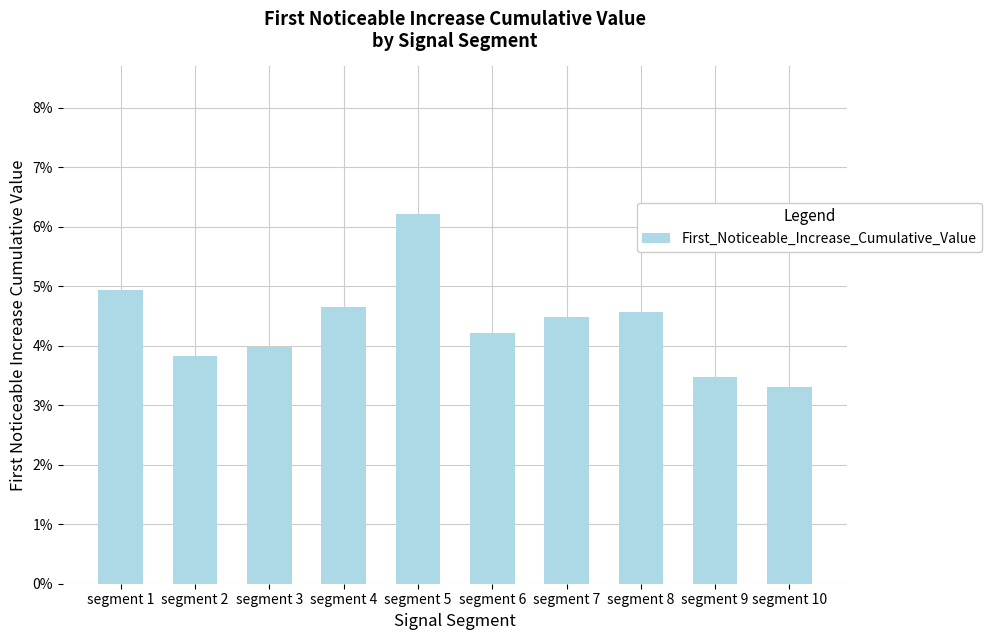

At which label is the value closest to 0?

segment 10